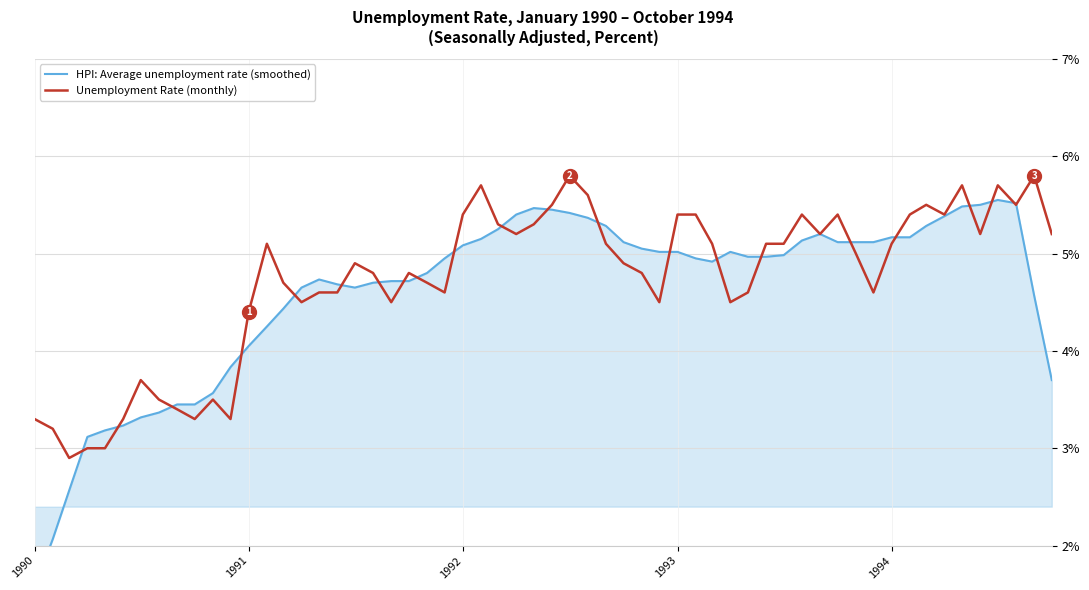

True or false: there are more than 0 points higher than both neighbors.

True